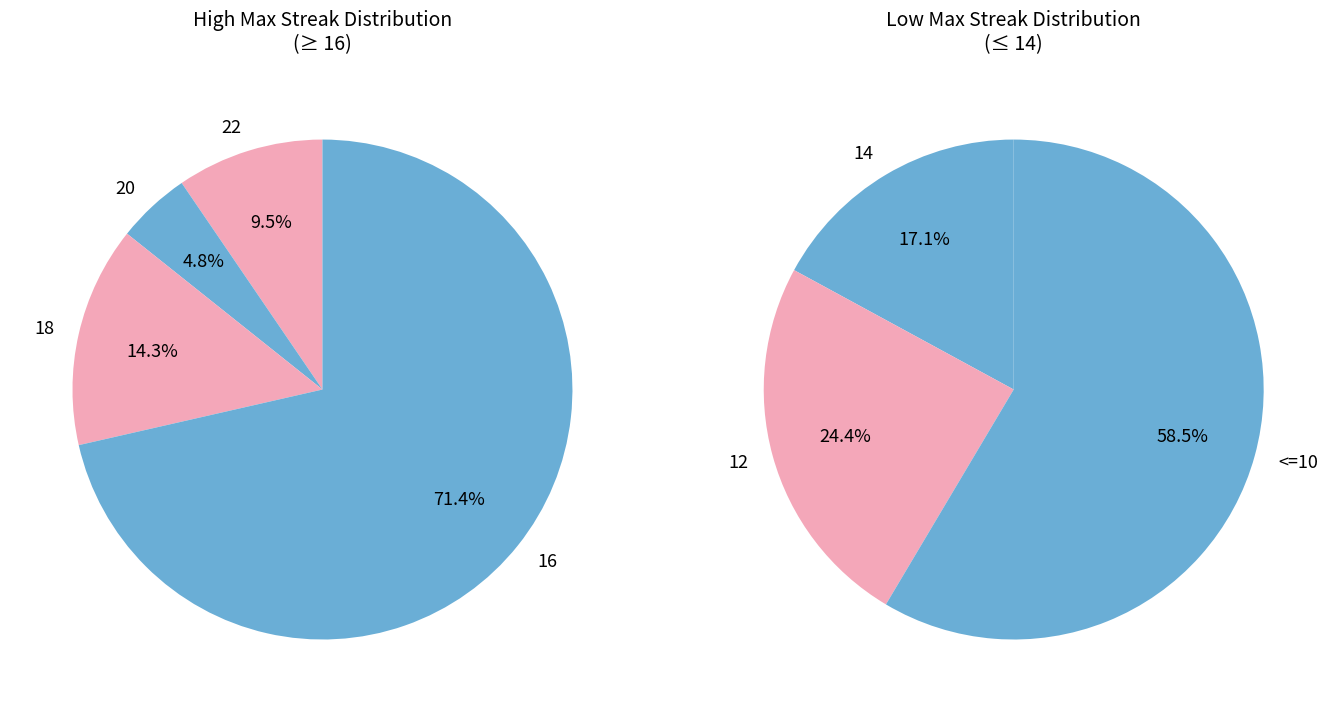

The 14 slice represents 1% of the pie. True or false?

False